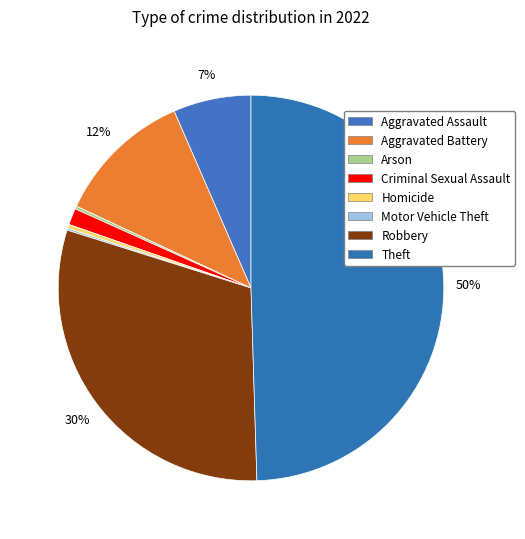

Combined, what portion of the pie is Theft and Motor Vehicle Theft?

49.7%